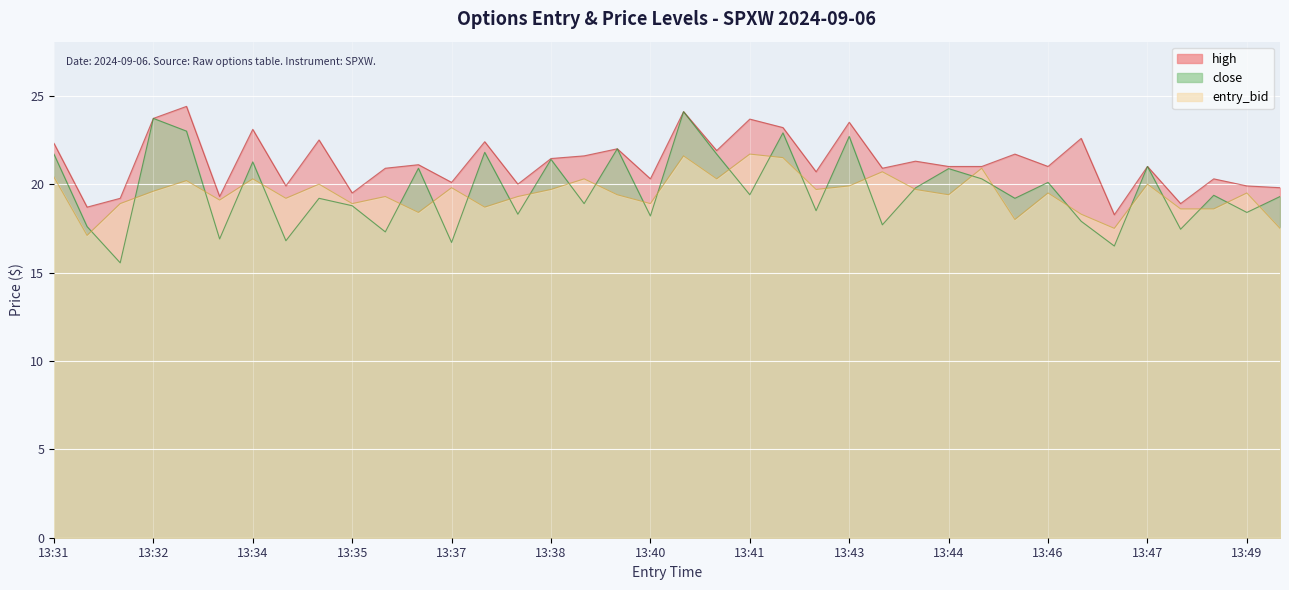

True or false: high has a value of 19.9 at 13:49.

True